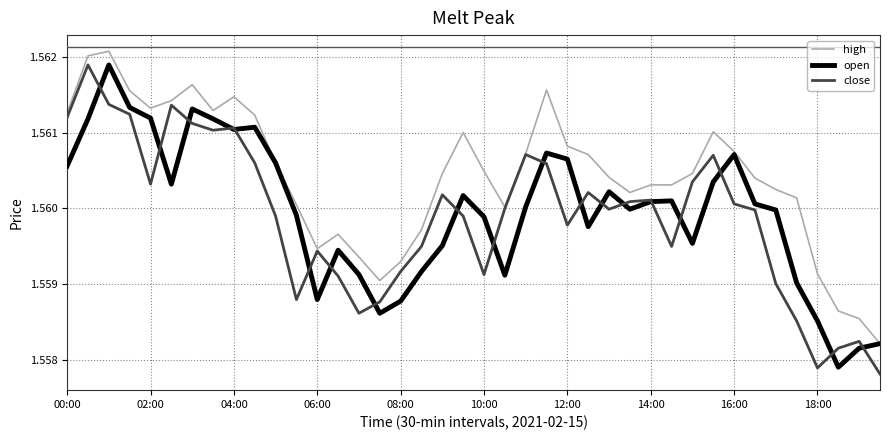

Which series has the largest total across all categories?

high